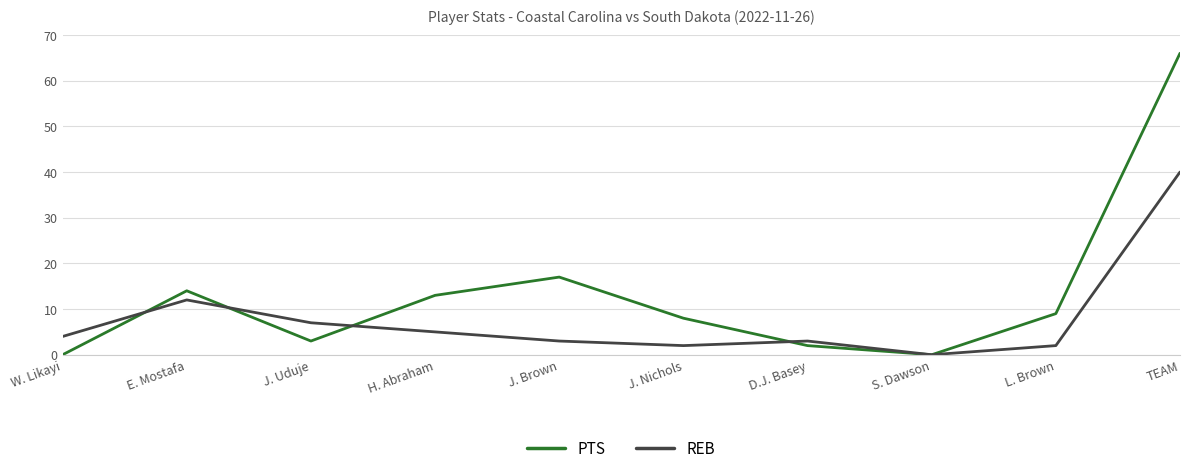

Which series has the largest range (max minus min)?

PTS